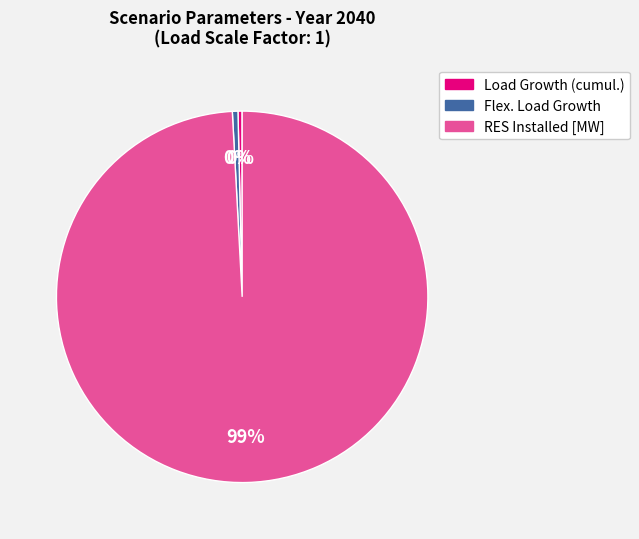

How many segments does this pie chart have?

3